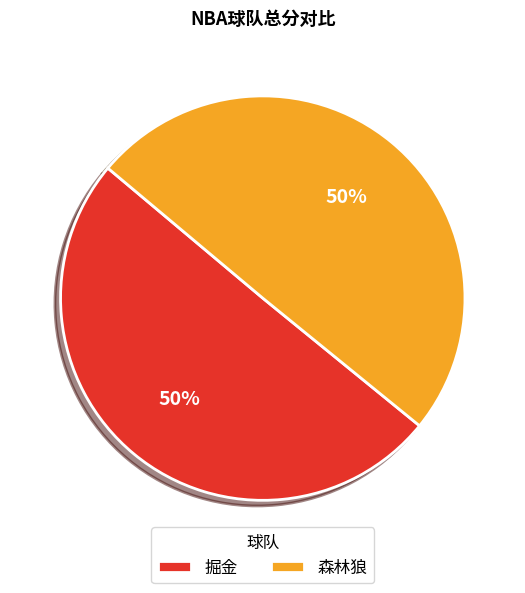

To the nearest percent, what portion does 森林狼 represent?

50%